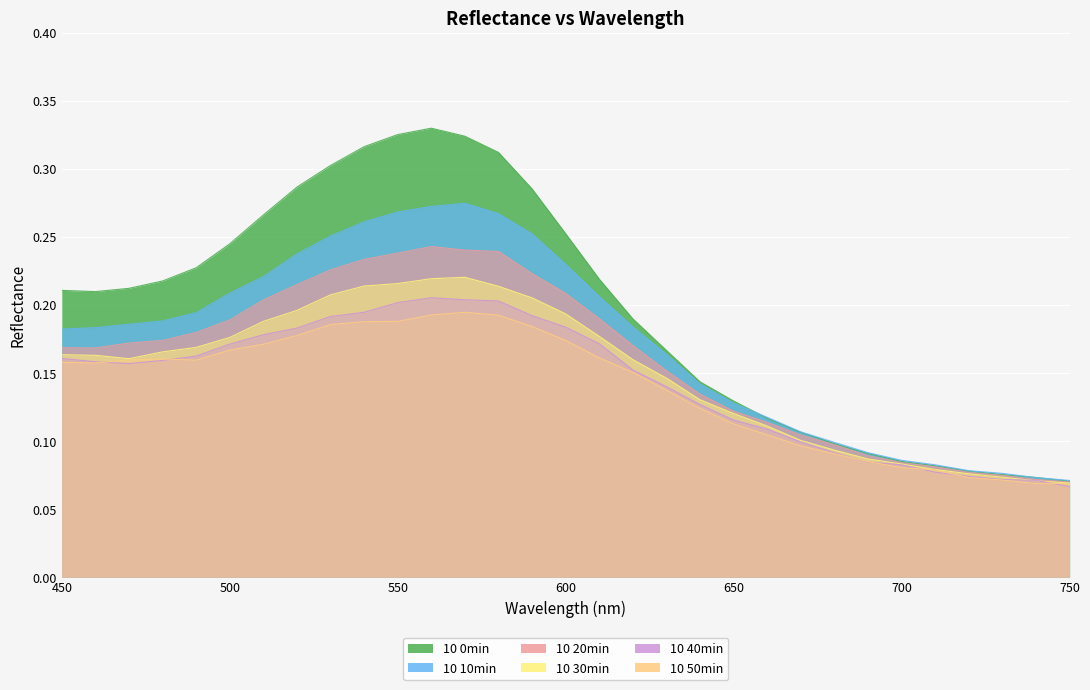

Which has a higher value, 690 or 510?

510